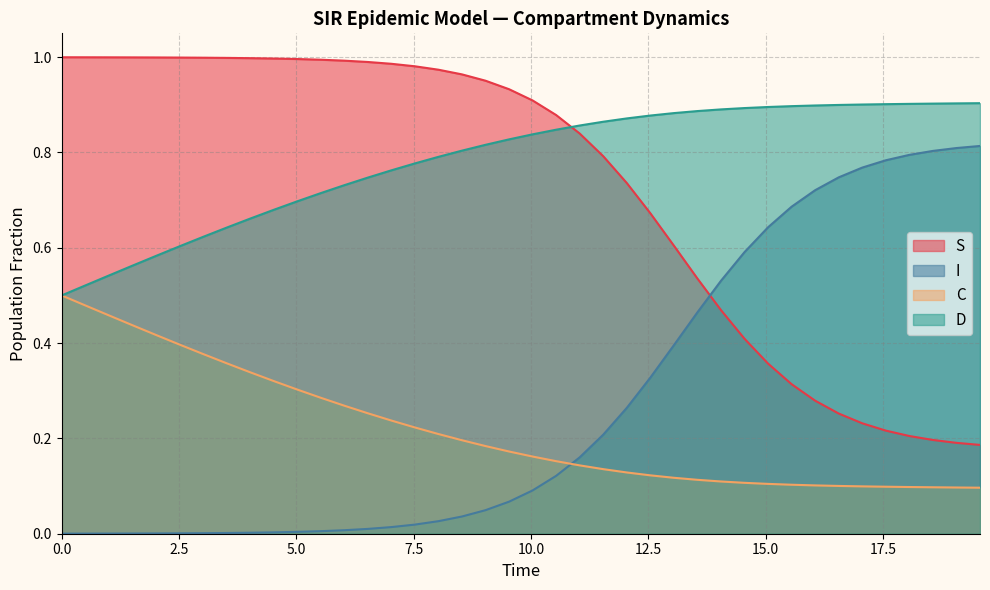

Reading right to left, extract all data points from this chart.

S: 0.2	0.2	0.2	0.2	0.2	0.2	0.3	0.3	0.3	0.4	0.4	0.5	0.5	0.6	0.7	0.7	0.8	0.8	0.9	0.9	0.9	1.0	1.0	1.0	1.0	1.0	1.0	1.0	1.0	1.0	1.0	1.0	1.0	1.0	1.0	1.0	1.0	1.0	1.0	1.0
I: 0.8	0.8	0.8	0.8	0.8	0.8	0.7	0.7	0.7	0.6	0.6	0.5	0.5	0.4	0.3	0.3	0.2	0.2	0.1	0.1	0.1	0.0	0.0	0.0	0.0	0.0	0.0	0.0	0.0	0.0	0.0	0.0	0.0	0.0	0.0	0.0	0.0	0.0	0.0	0.0
C: 0.1	0.1	0.1	0.1	0.1	0.1	0.1	0.1	0.1	0.1	0.1	0.1	0.1	0.1	0.1	0.1	0.1	0.1	0.2	0.2	0.2	0.2	0.2	0.2	0.2	0.2	0.3	0.3	0.3	0.3	0.3	0.3	0.4	0.4	0.4	0.4	0.4	0.5	0.5	0.5
D: 0.9	0.9	0.9	0.9	0.9	0.9	0.9	0.9	0.9	0.9	0.9	0.9	0.9	0.9	0.9	0.9	0.9	0.9	0.8	0.8	0.8	0.8	0.8	0.8	0.8	0.8	0.7	0.7	0.7	0.7	0.7	0.7	0.6	0.6	0.6	0.6	0.6	0.5	0.5	0.5